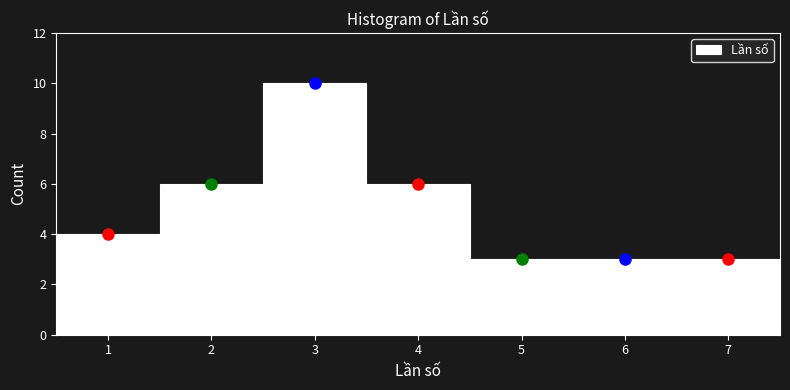

Reading left to right, transcribe this chart: for each bar, give the range it covers on the x-axis and its height. The values are not printed on the chart, so give them approximately, as read against the axis.

0.5 to 1.5: 4
1.5 to 2.5: 6
2.5 to 3.5: 10
3.5 to 4.5: 6
4.5 to 5.5: 3
5.5 to 6.5: 3
6.5 to 7.5: 3